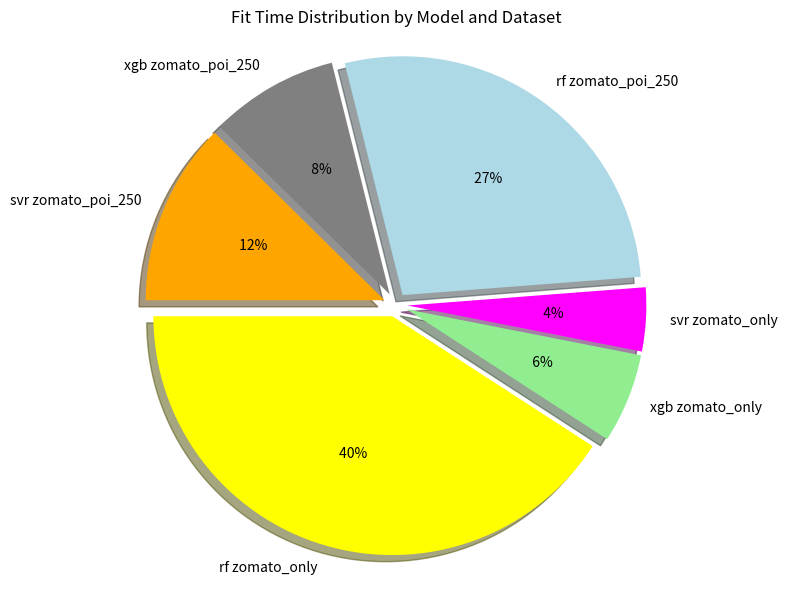

Which category has the smallest portion of the pie?

svr zomato_only